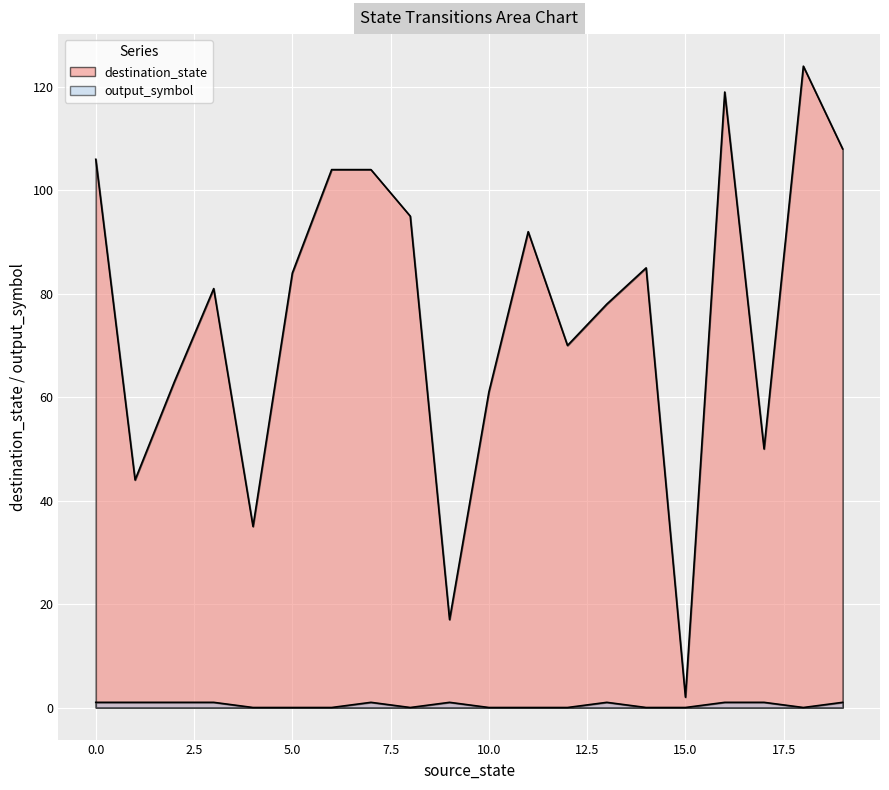

Which series has the largest total across all categories?

destination_state